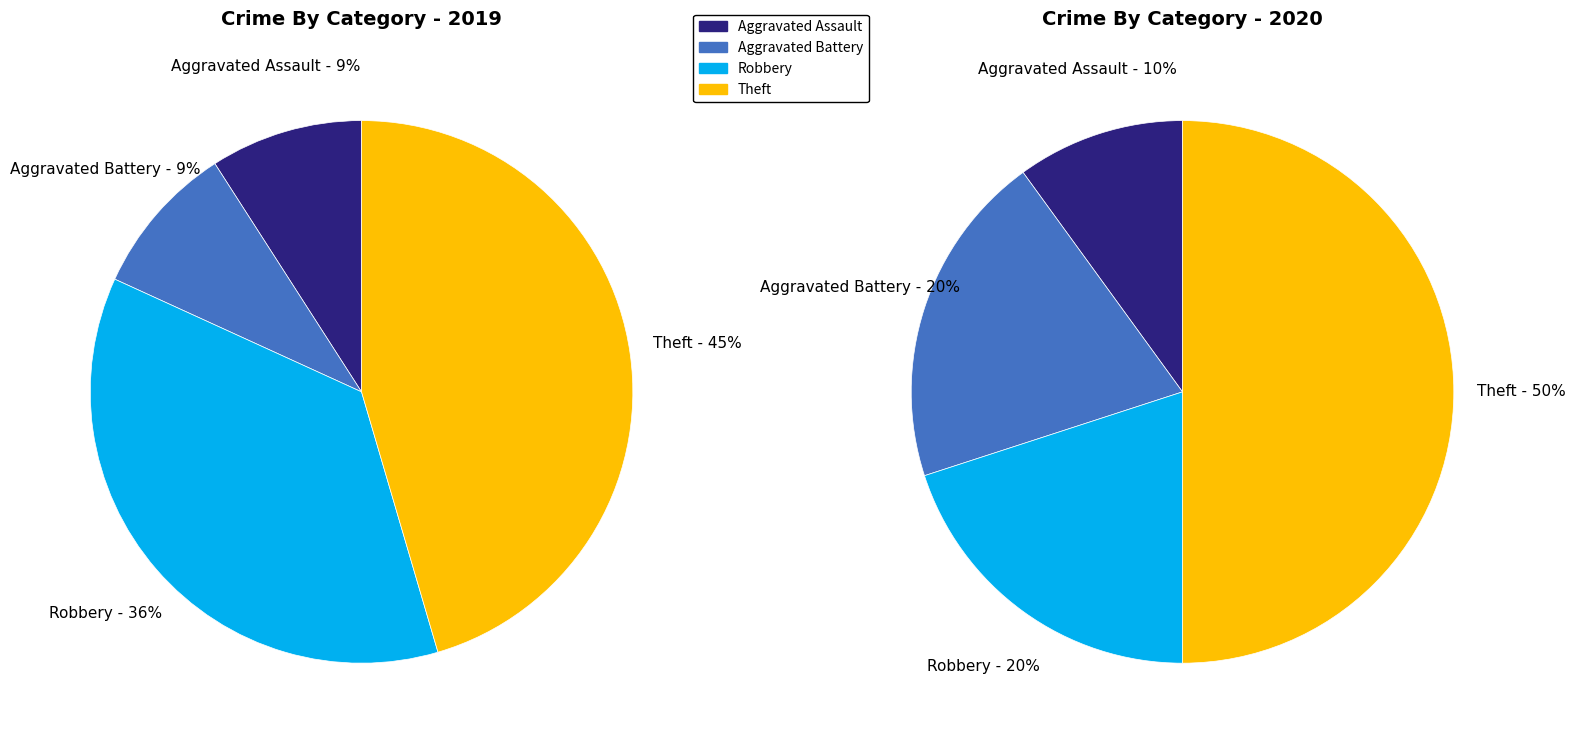

How many segments does this pie chart have?

4